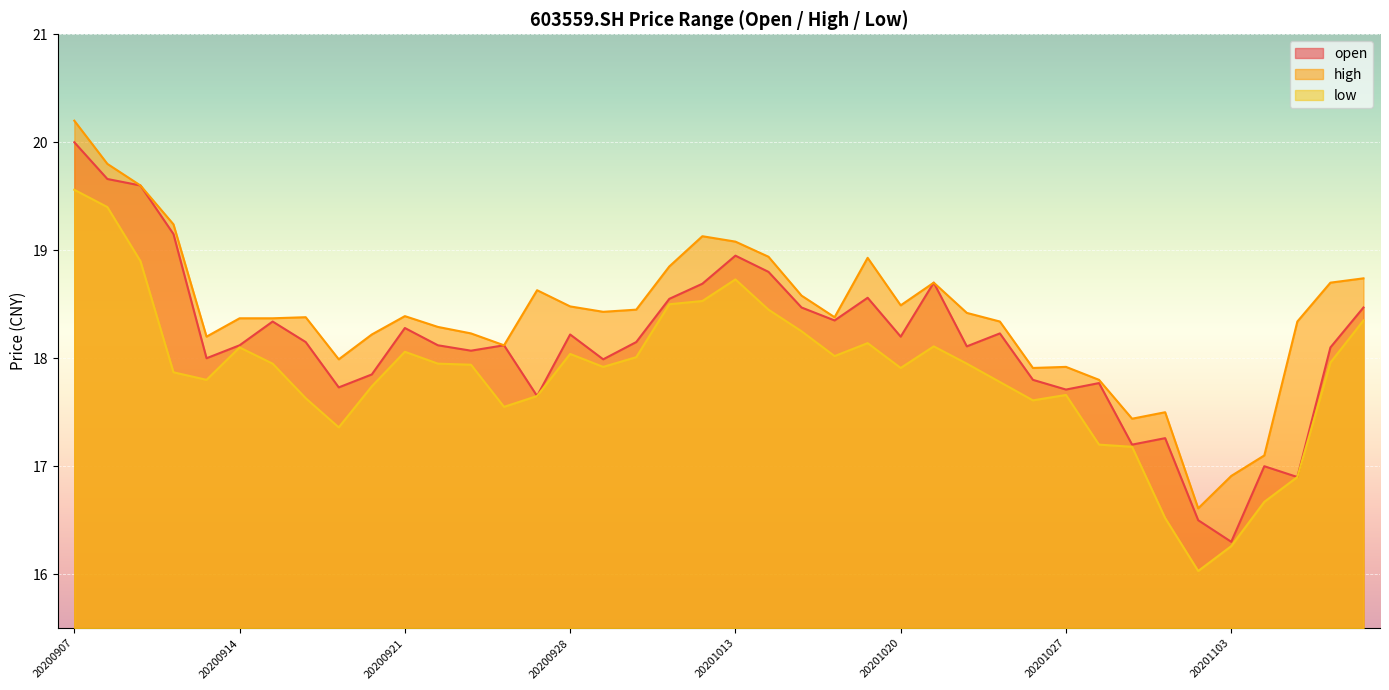

At which label does low first exceed 17?

20200907